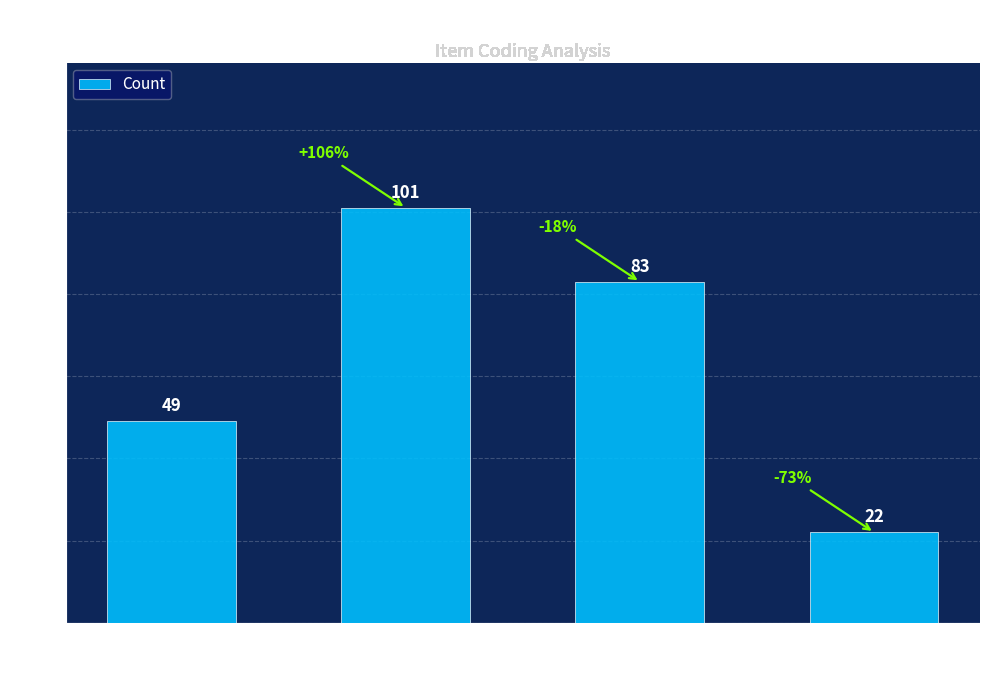

Which has a higher value, Score 2 or Score 1?

Score 2